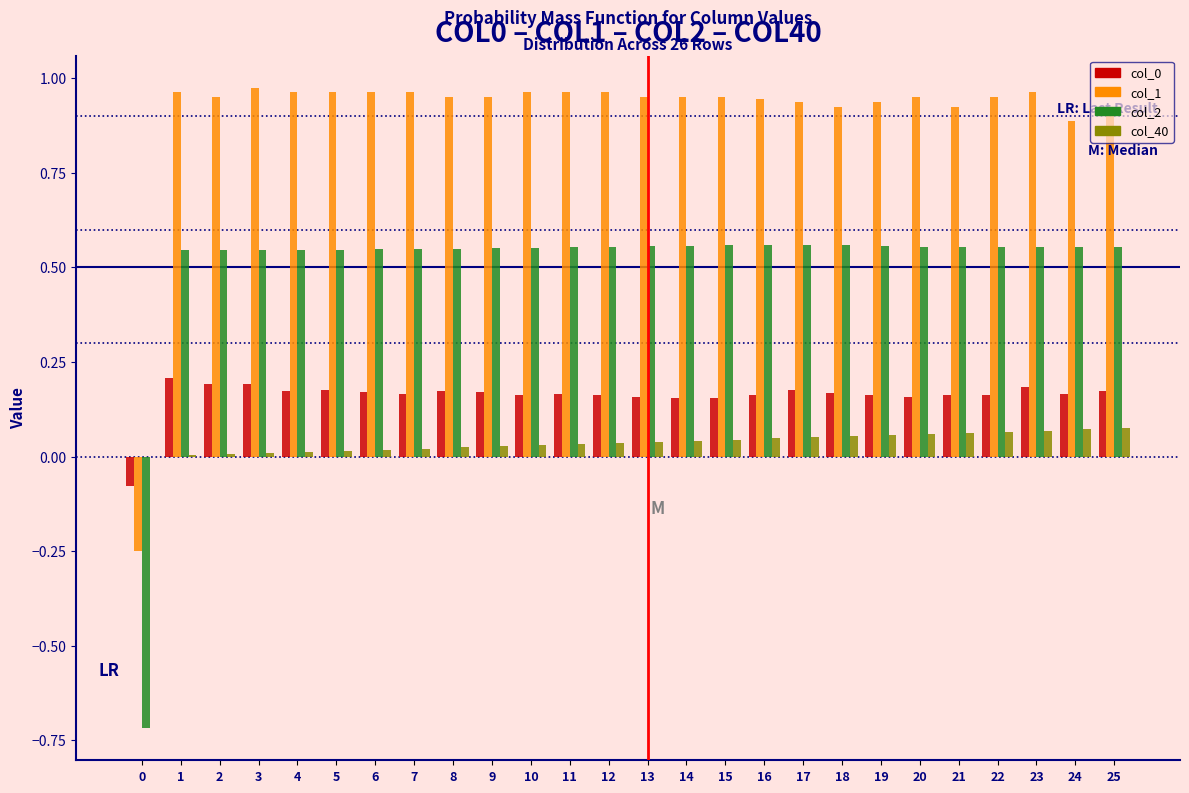

True or false: col_1 has a value of 0.9 at 19.

True